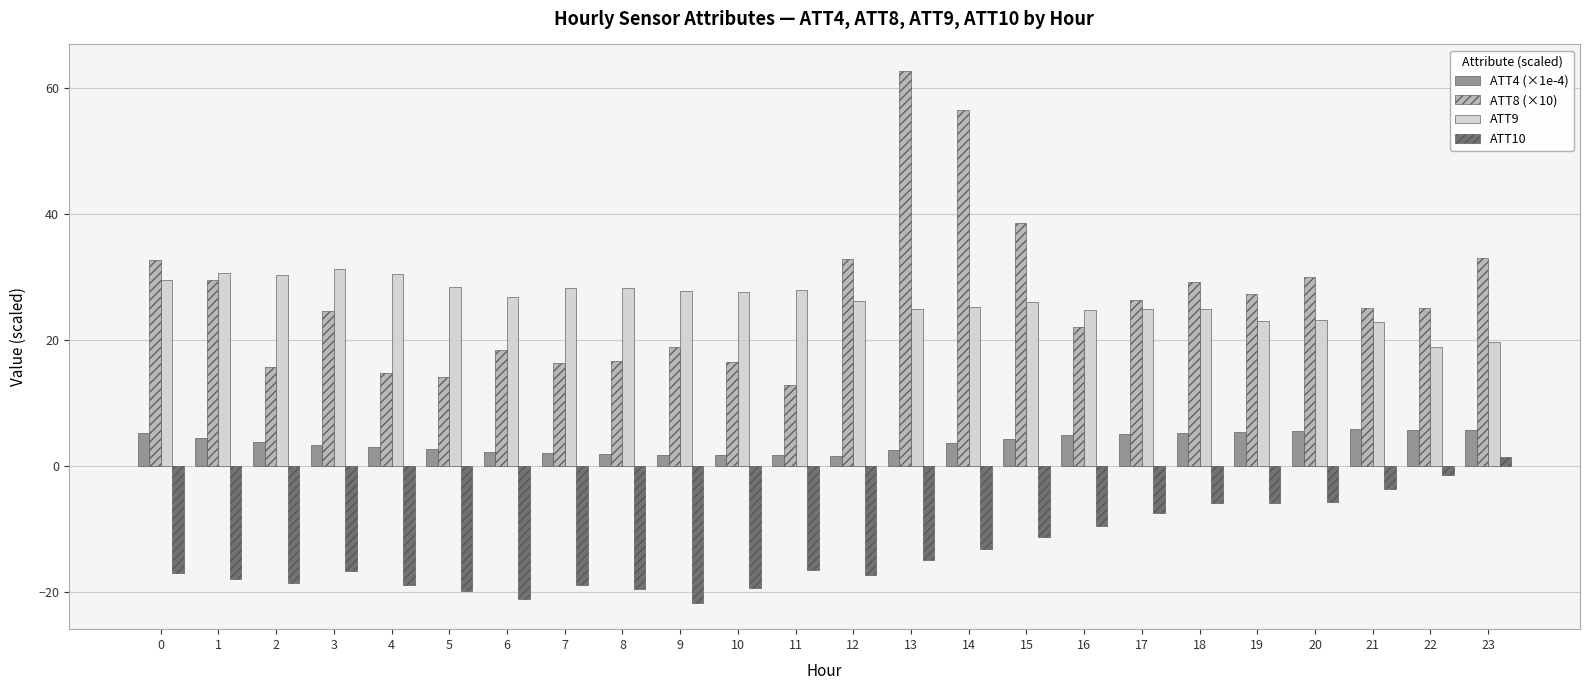

How many bars are there in each group?

4